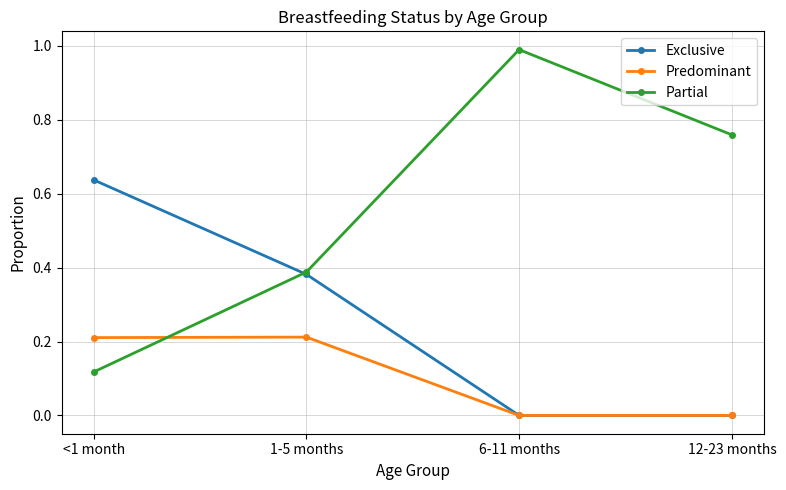

At how many categories does at least one series exceed 0?

4